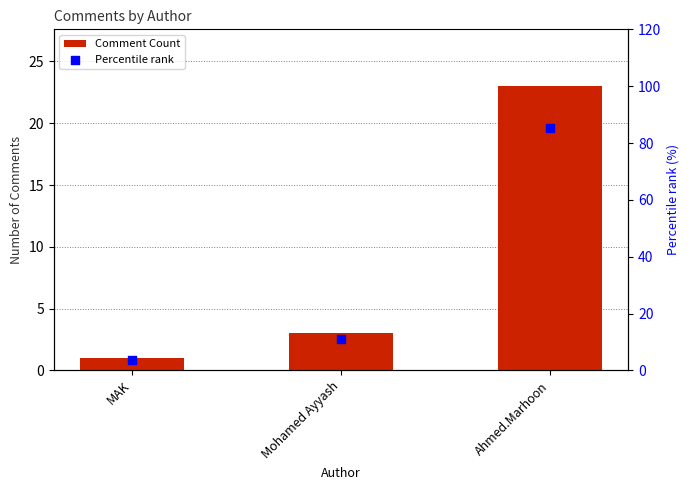

Which series has the largest Y range (max minus min)?

Percentile rank